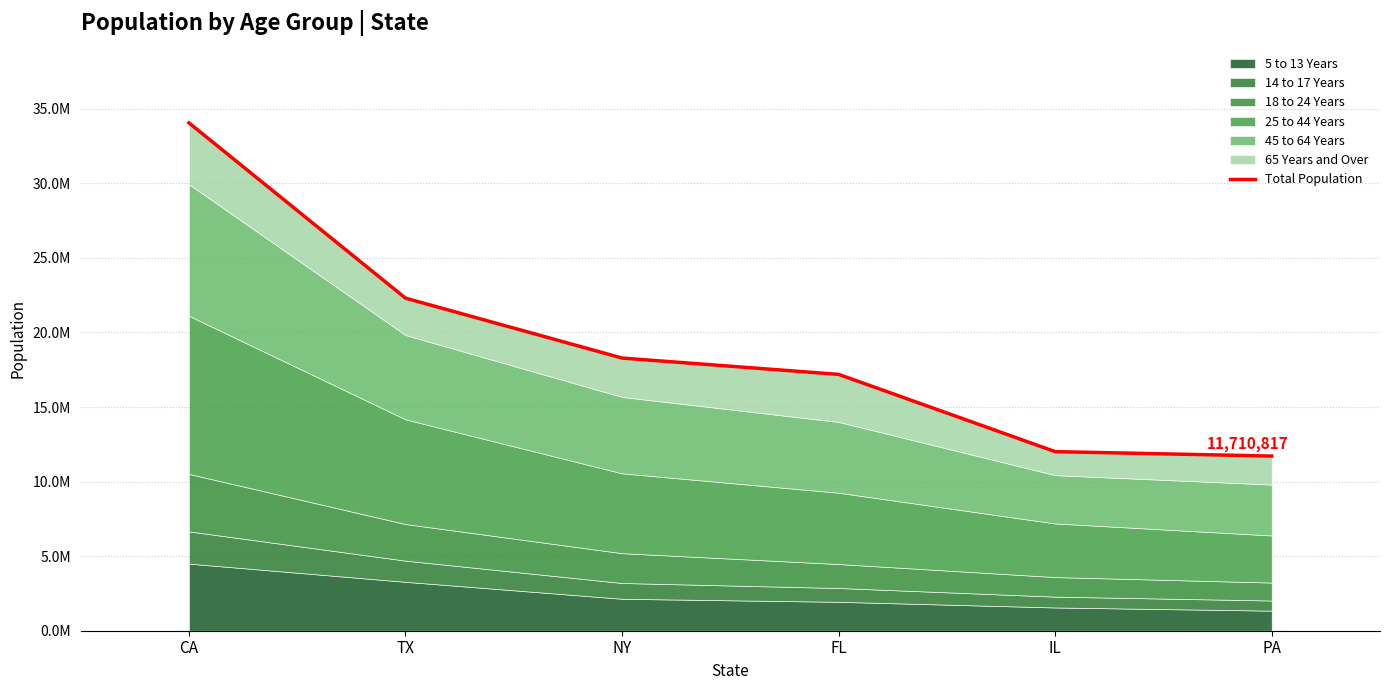

Does the chart have visible grid lines?

Yes